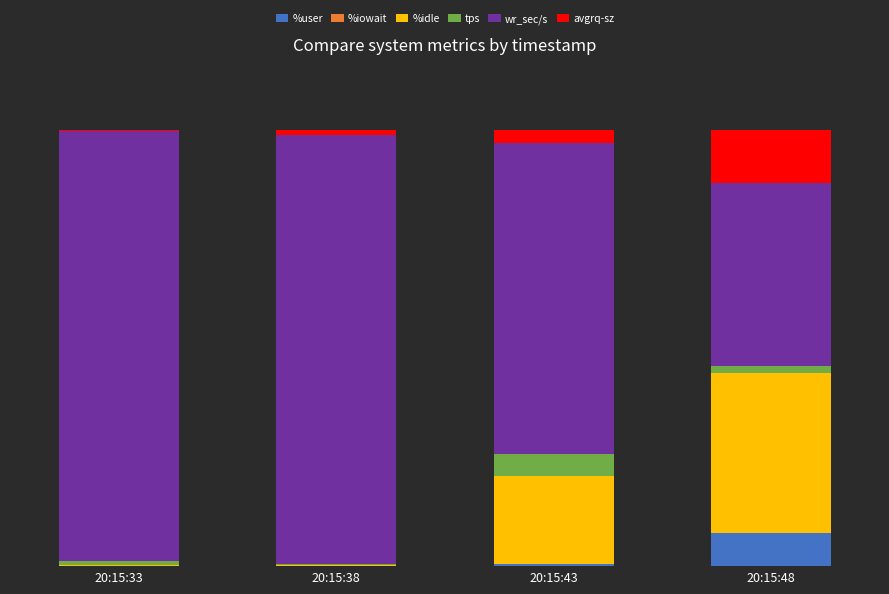

Are the bars horizontal?

No